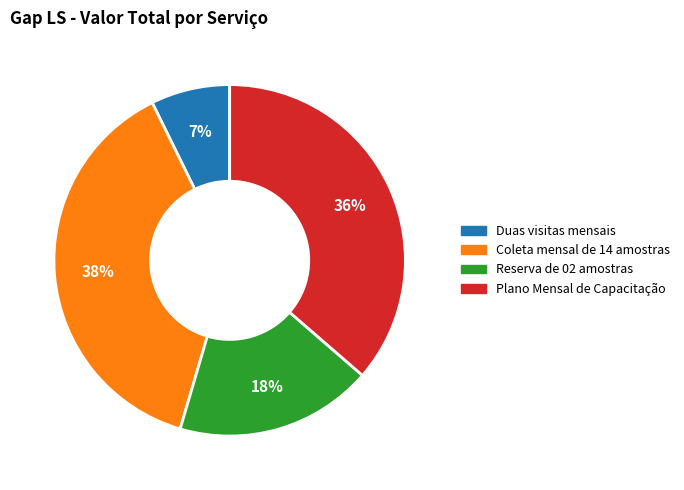

To the nearest percent, what is the average slice percentage?

25%